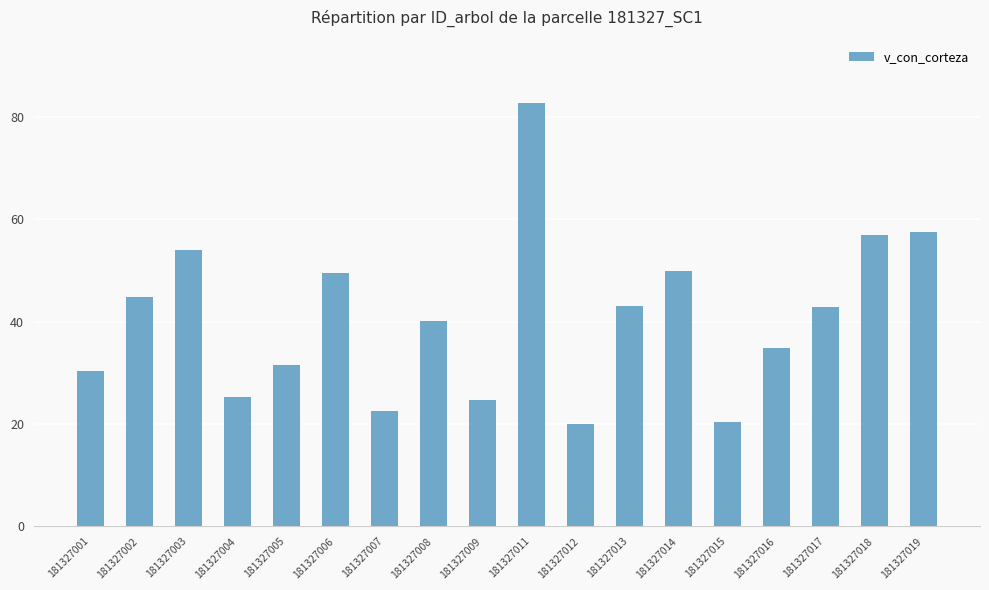

What is the difference between the values at 181327006 and 181327008?

9.4